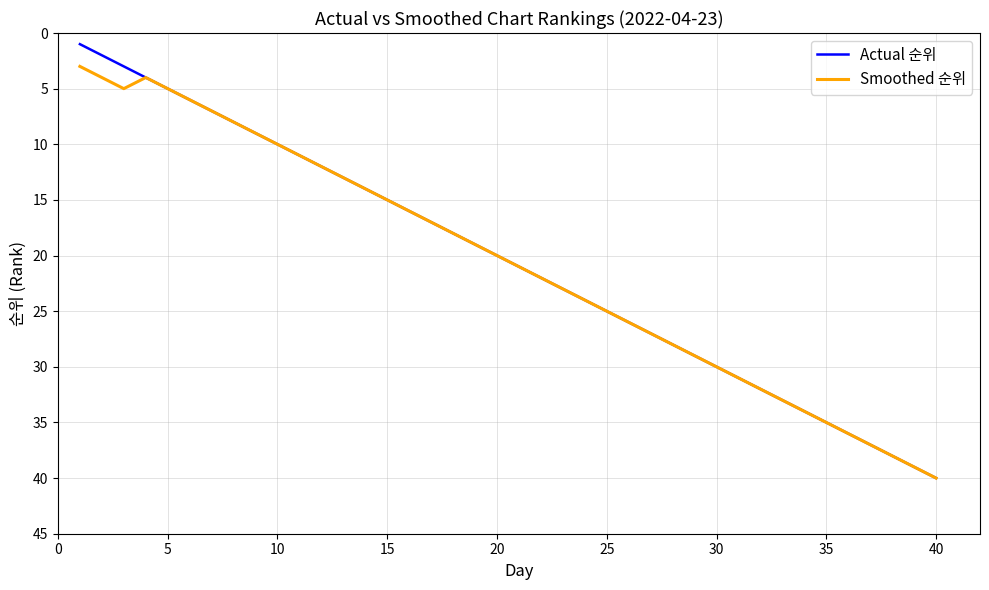

Reading left to right, what are all the values shown in this chart?

Actual 순위: 1.0	2.0	3.0	4.0	5.0	6.0	7.0	8.0	9.0	10.0	11.0	12.0	13.0	14.0	15.0	16.0	17.0	18.0	19.0	20.0	21.0	22.0	23.0	24.0	25.0	26.0	27.0	28.0	29.0	30.0	31.0	32.0	33.0	34.0	35.0	36.0	37.0	38.0	39.0	40.0
Smoothed 순위: 3.0	4.0	5.0	4.0	5.0	6.0	7.0	8.0	9.0	10.0	11.0	12.0	13.0	14.0	15.0	16.0	17.0	18.0	19.0	20.0	21.0	22.0	23.0	24.0	25.0	26.0	27.0	28.0	29.0	30.0	31.0	32.0	33.0	34.0	35.0	36.0	37.0	38.0	39.0	40.0